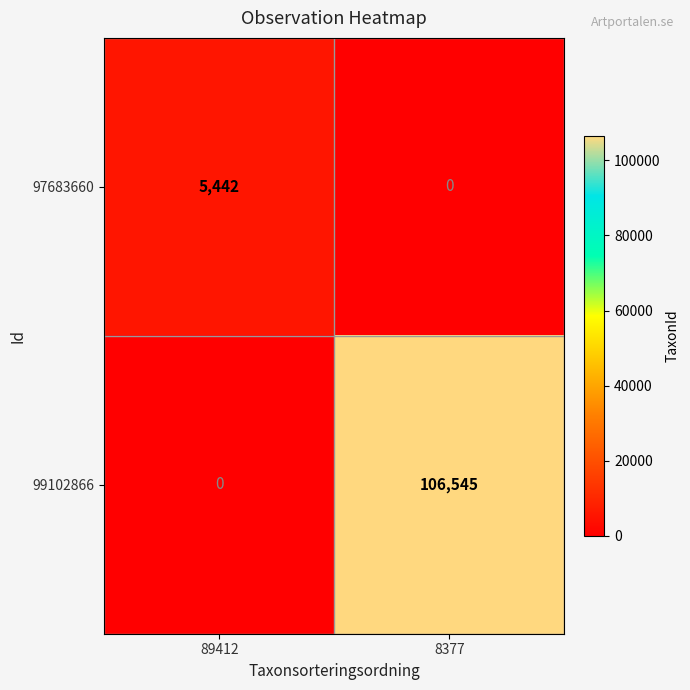

What is the maximum value for 97683660?

5442